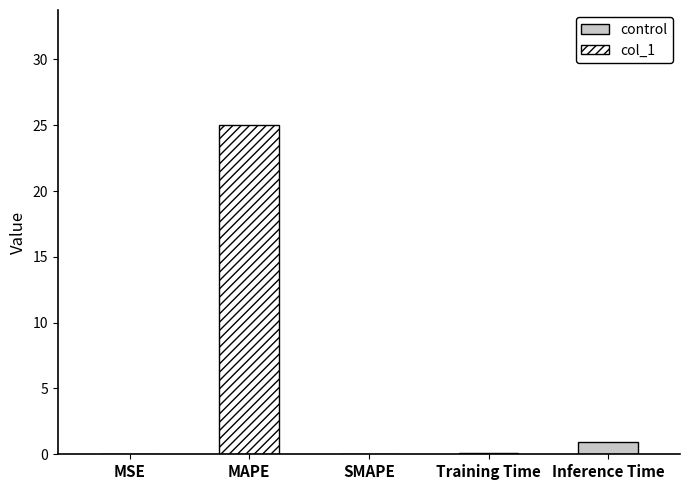

What is the sum of the values at MSE and Inference Time?

0.9